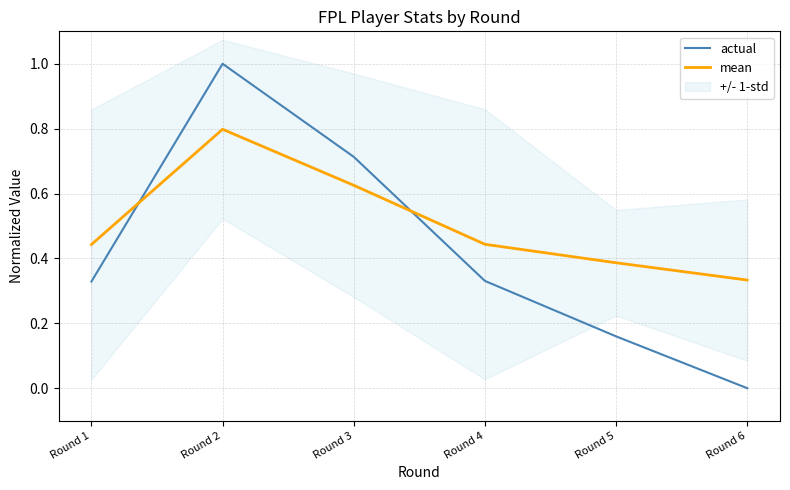

Reading left to right, list all the values displayed in this chart.

actual: 0.3	1.0	0.7	0.3	0.2	0.0
mean: 0.4	0.8	0.6	0.4	0.4	0.3